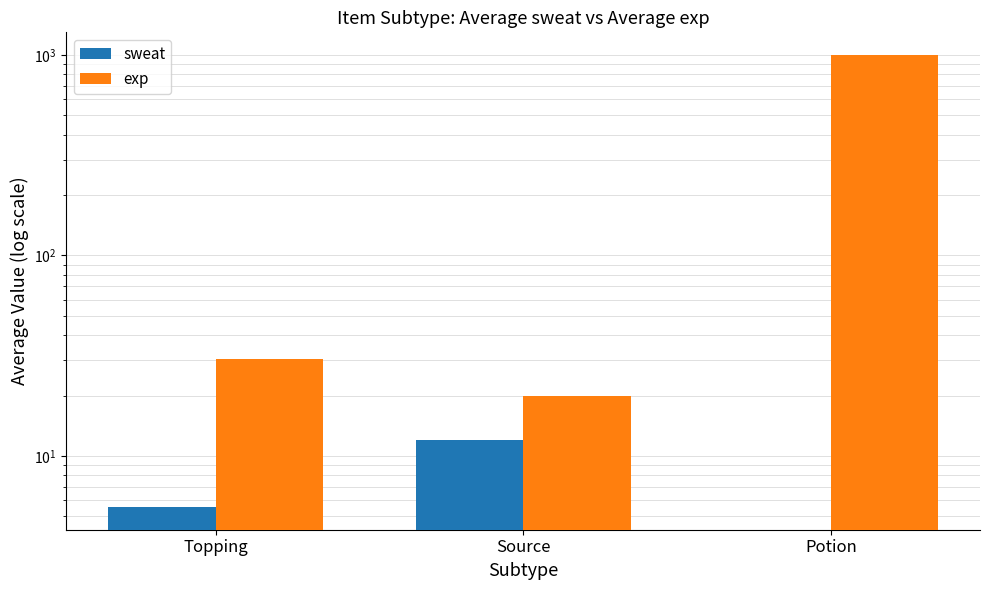

What is the value of the exp bar at the 1st from the left?

30.3